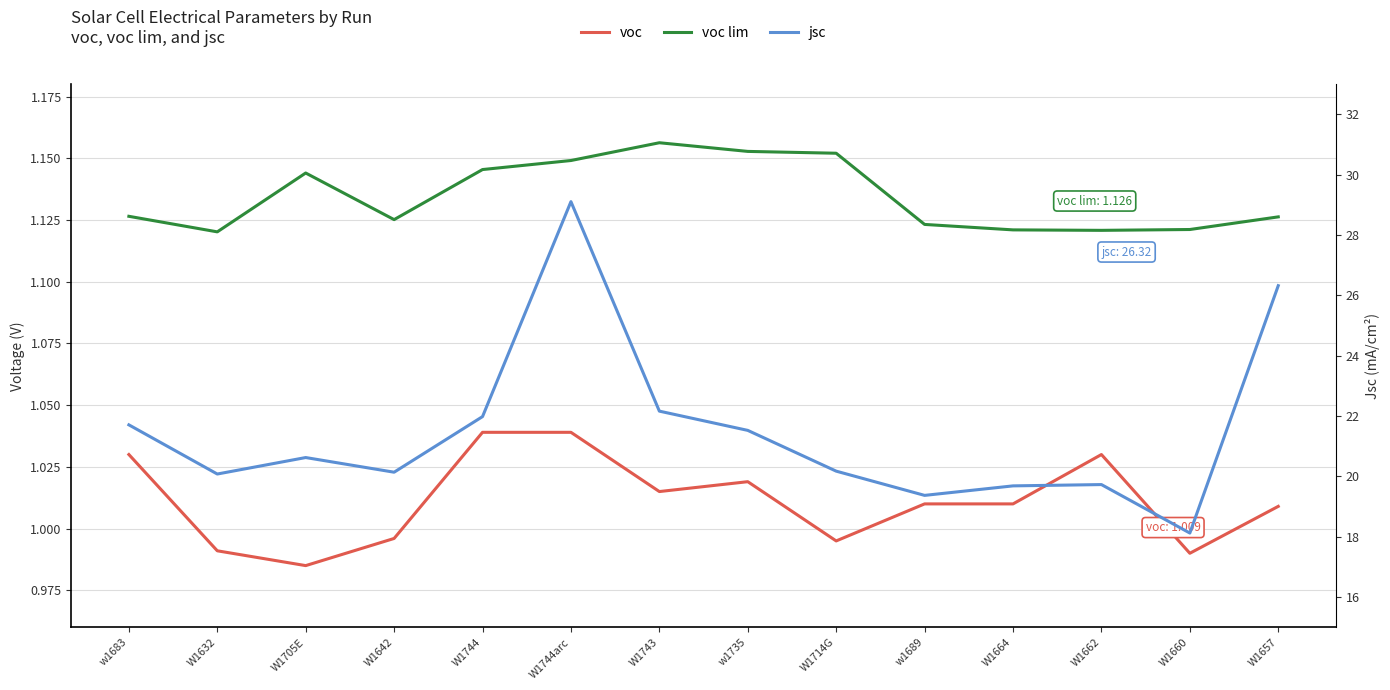

True or false: jsc and voc cross at least once.

False